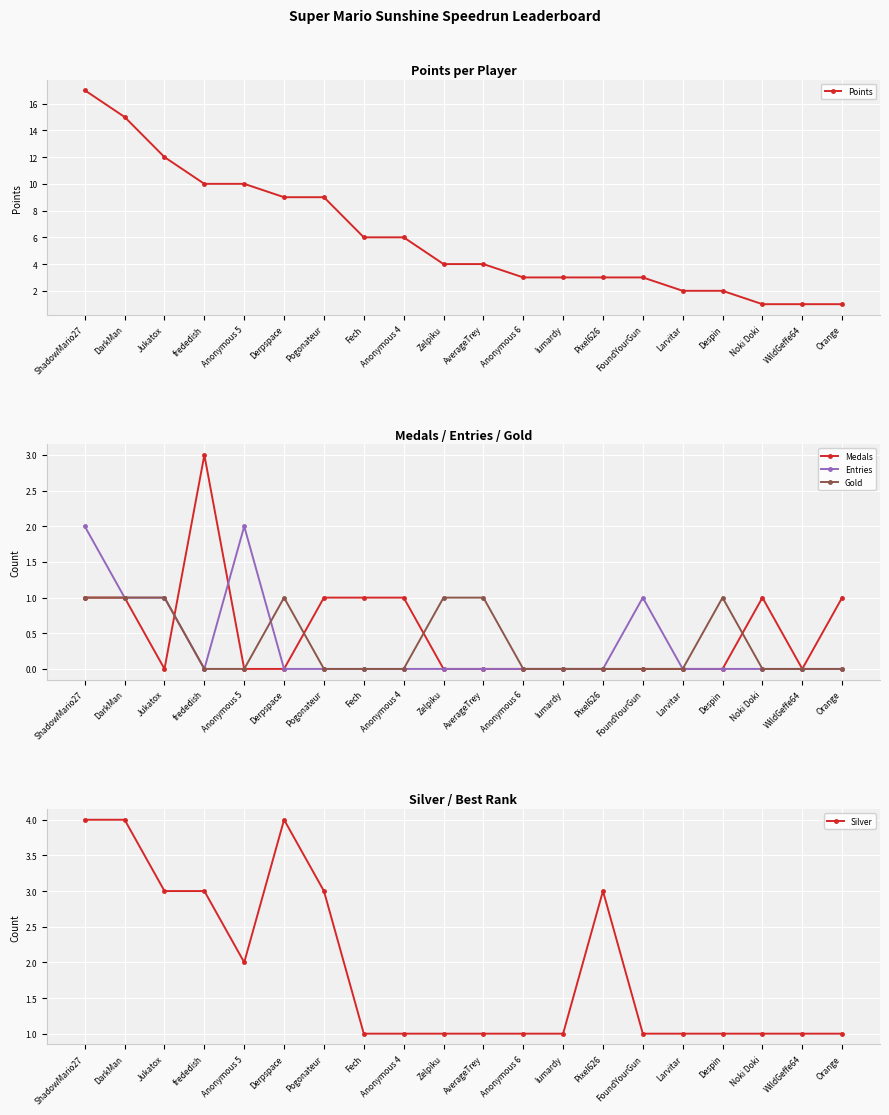

True or false: Points and Silver intersect in this chart.

False